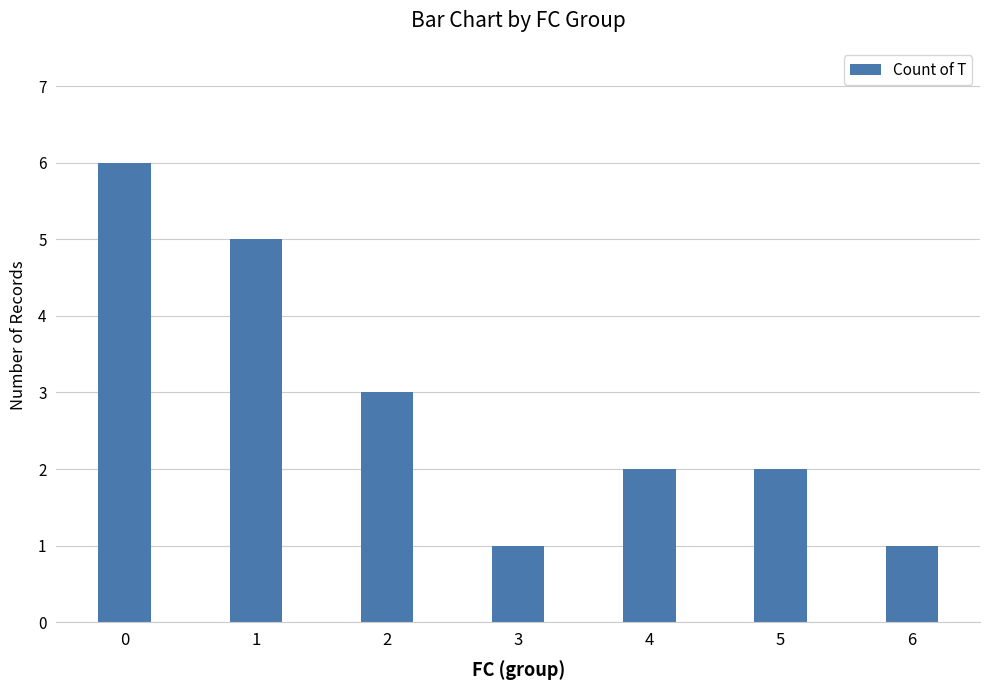

What is the value of the 3rd bar from the left?

3